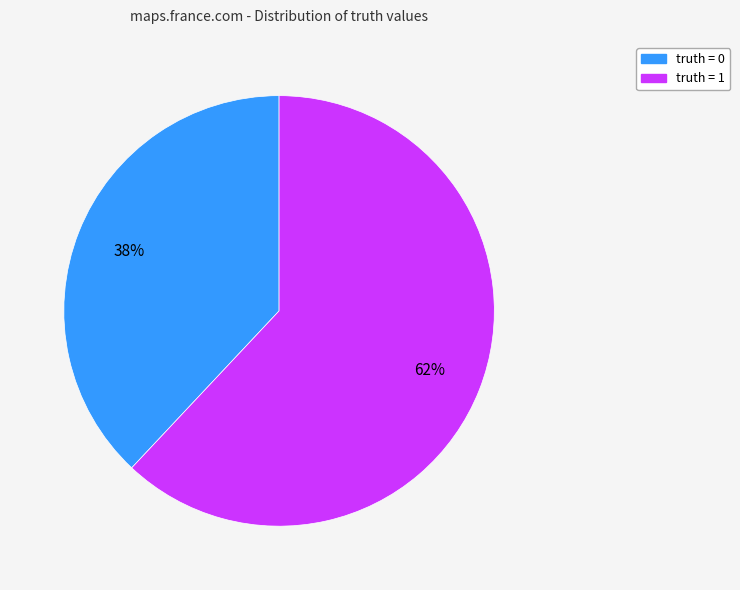

Is there any slice that represents more than half of the pie?

Yes